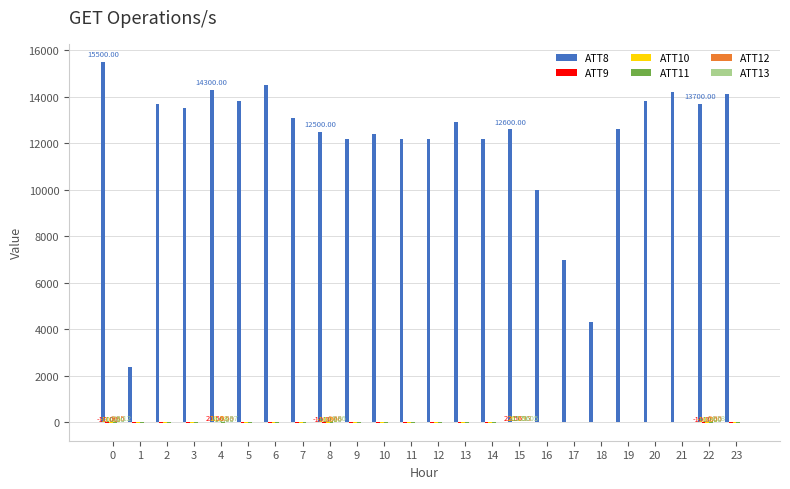

Which series has the largest total across all categories?

ATT8